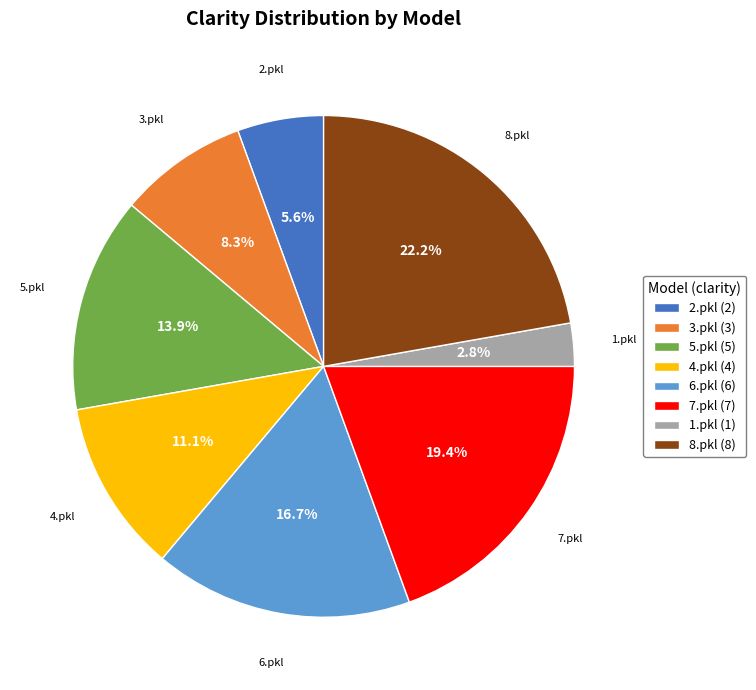

What percentage do 2.pkl (2) and 8.pkl (8) together represent?

27.8%